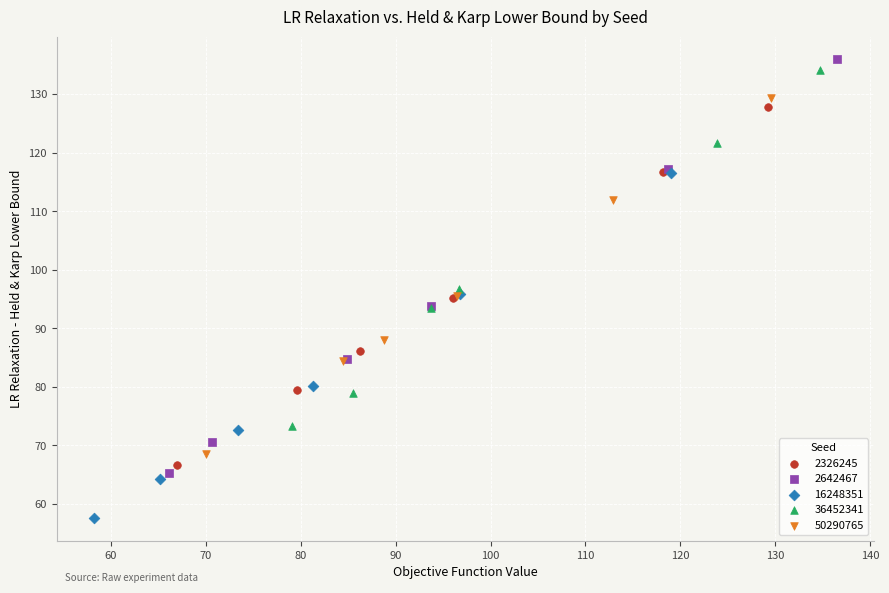

Which series reaches the minimum Y coordinate?

16248351